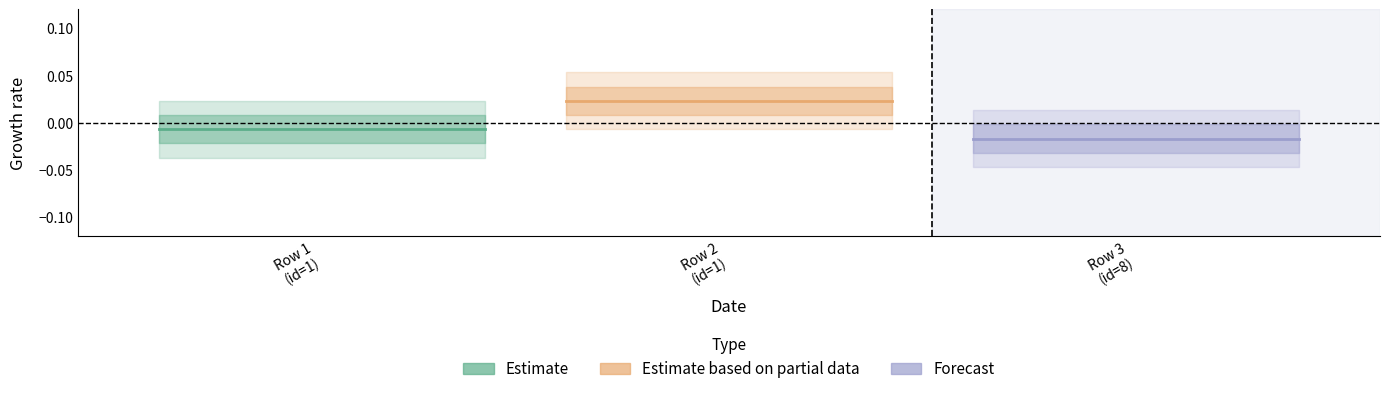

True or false: Estimate based on partial data has a value of 0.0 at Row 2
(id=1).

True